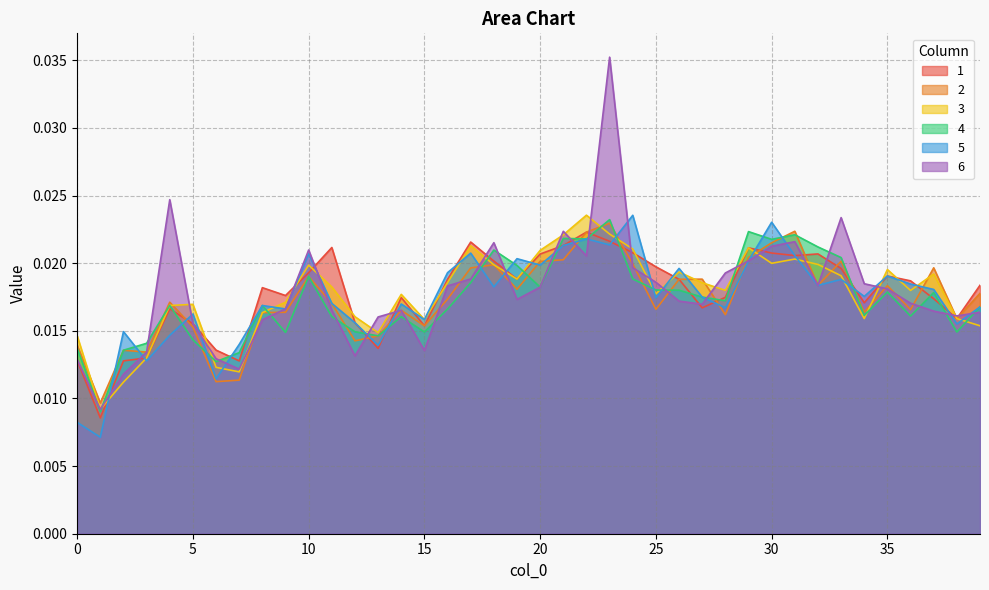

List the series in order of their peak value, highest first.

6, 3, 5, 4, 2, 1